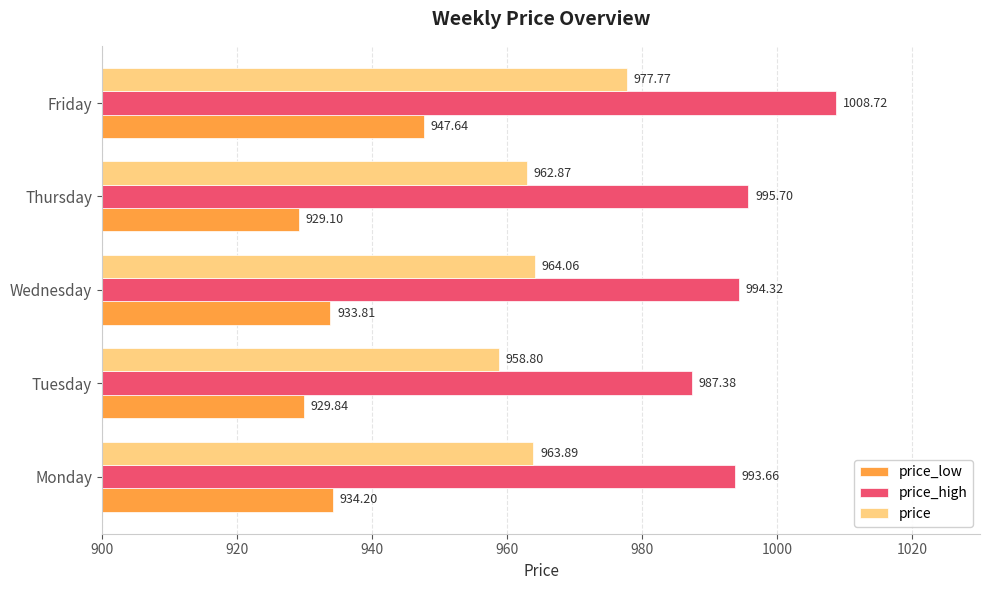

Rank the categories by price_low value from highest to lowest.

Friday, Monday, Wednesday, Tuesday, Thursday